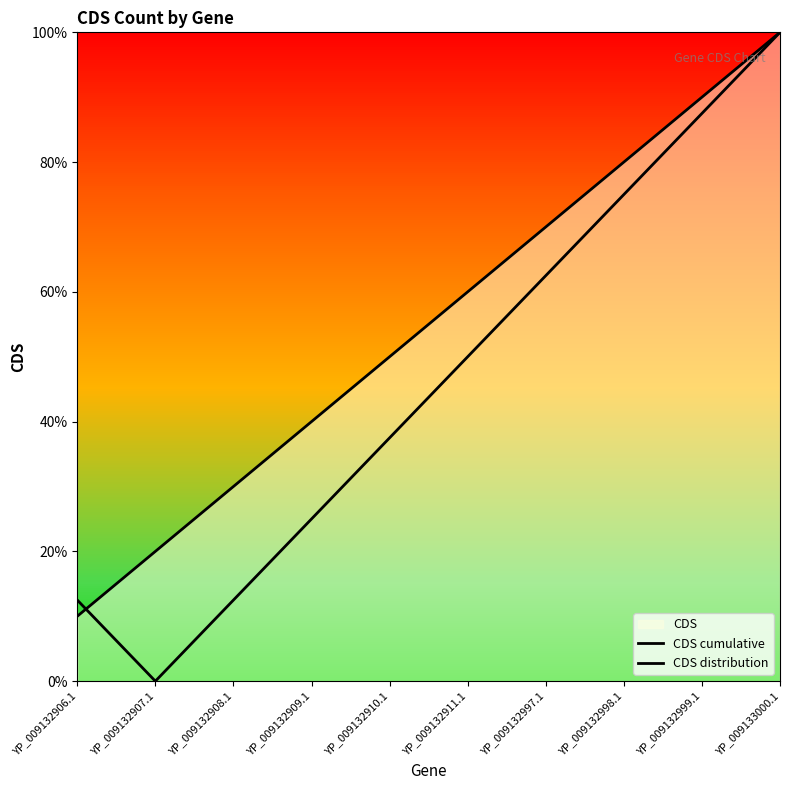

The CDS cumulative series shows 0.2 at YP_009132910.1. True or false?

False